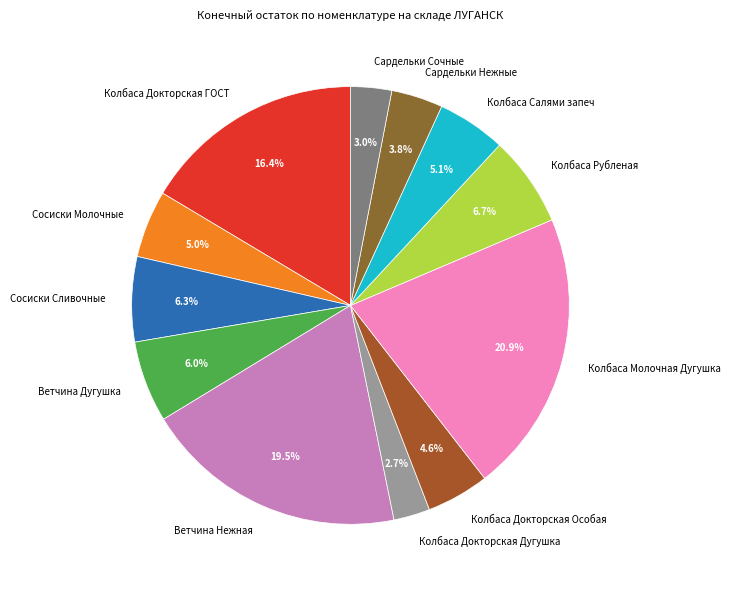

What percentage is the Колбаса Молочная Дугушка slice, to the nearest percent?

21%